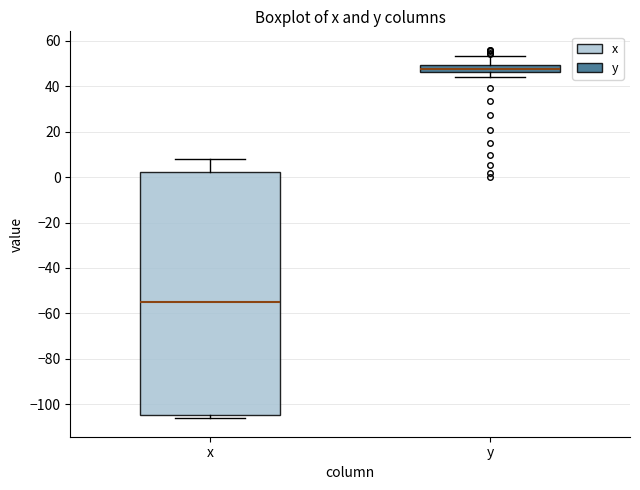

Where is the lower edge of the box for y on the y-axis? The values are not printed on the chart, so give them approximately, as read against the axis.

46